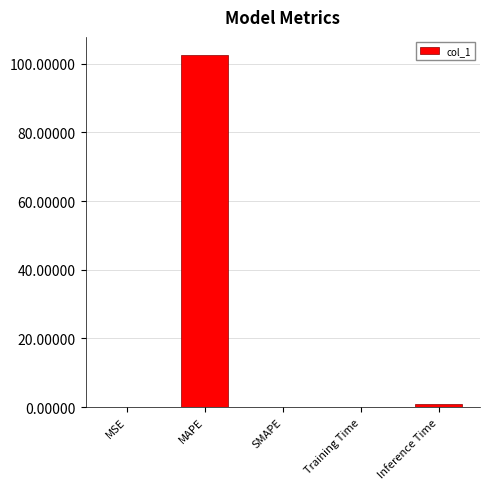

True or false: the data shows 0.1 at Training Time.

True